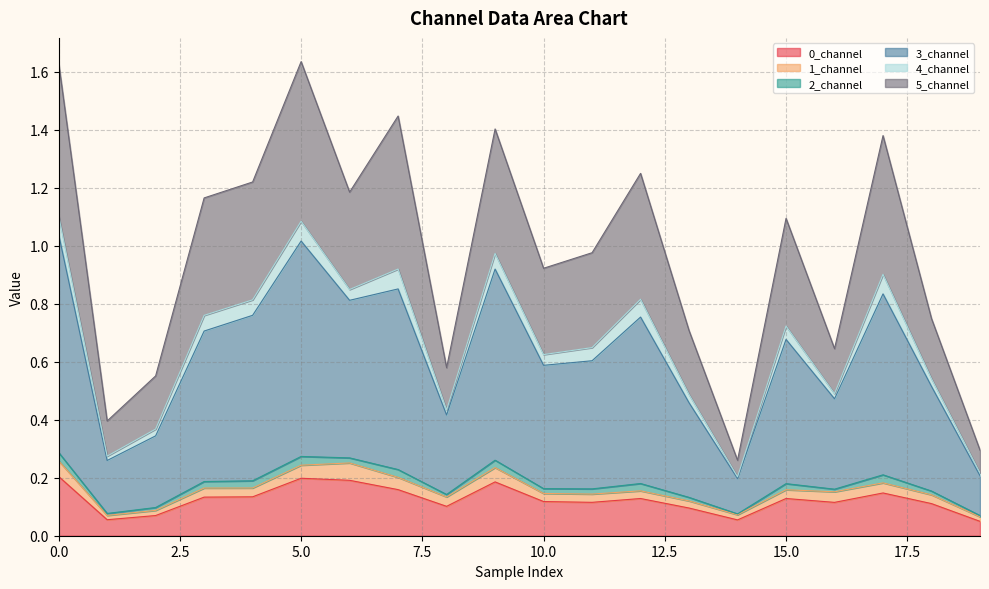

What is the value of the 0_channel point at the 15th from the left?

0.1